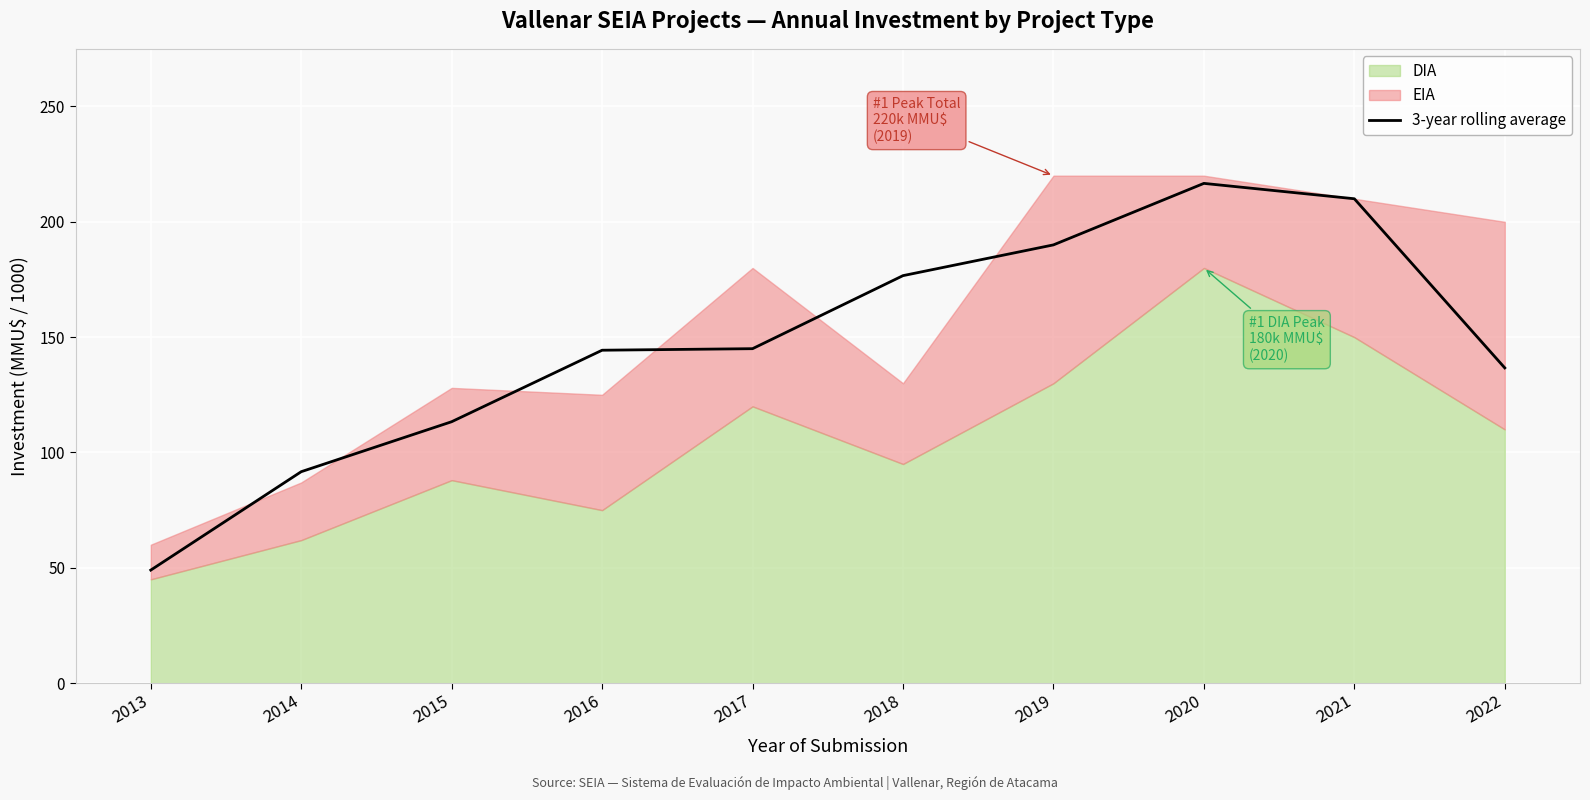

Does the chart display data point markers on the line(s)?

No